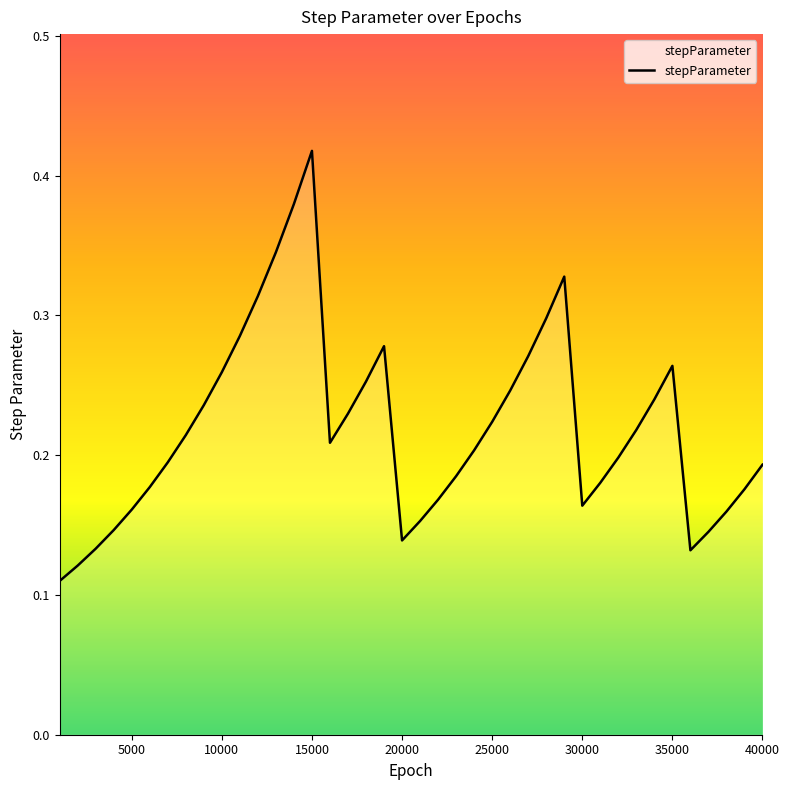

At which category does the chart reach its peak across all series?

15000